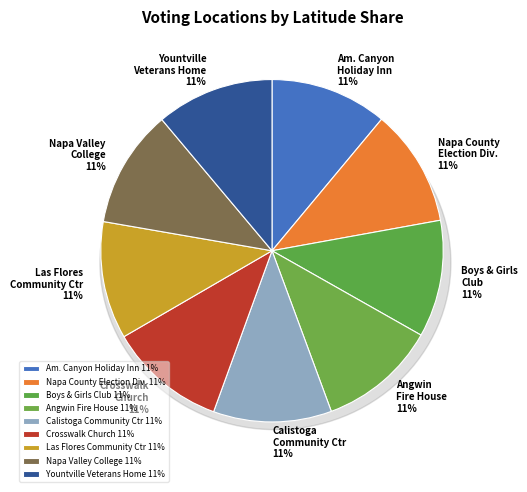

Between Napa Valley College and Calistoga Community Center, which is larger?

Calistoga Community Center